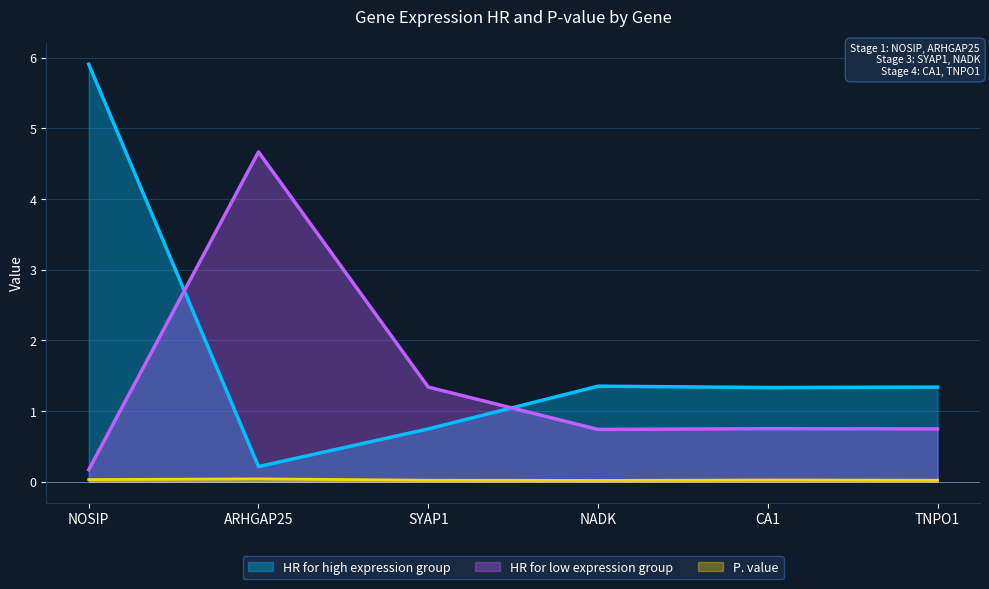

Between TNPO1 and NOSIP, which is larger?

NOSIP